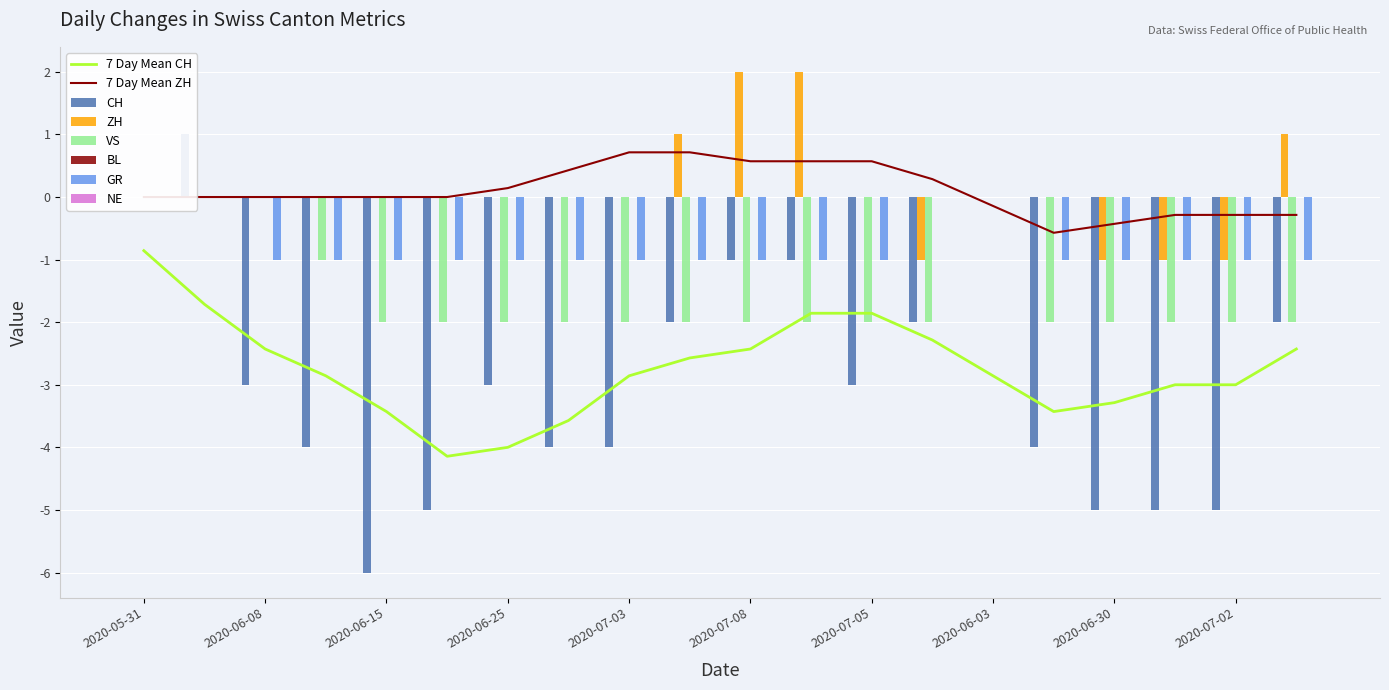

Rank the series at 2020-07-08 from lowest to highest value.

VS, CH, GR, ZH